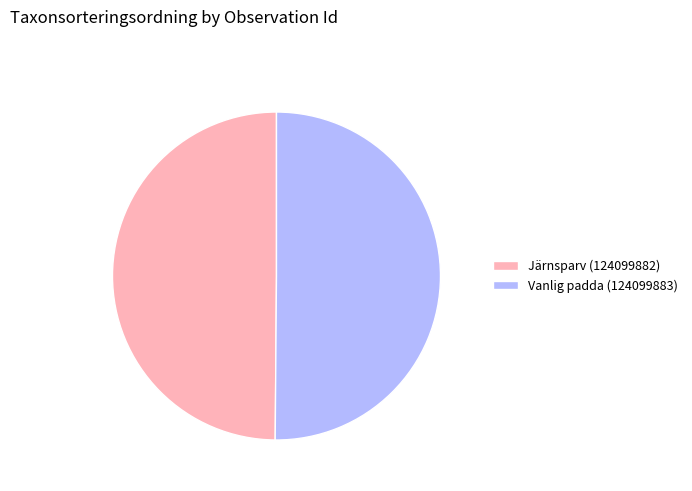

True or false: Järnsparv (124099882) accounts for 50% of the total.

True